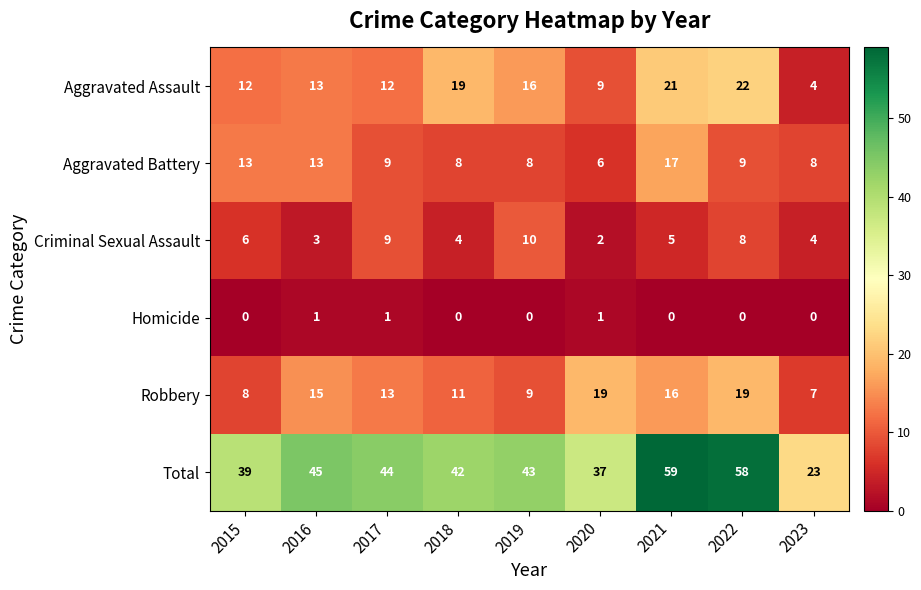

What is the difference between the highest and lowest values at 2017?

43